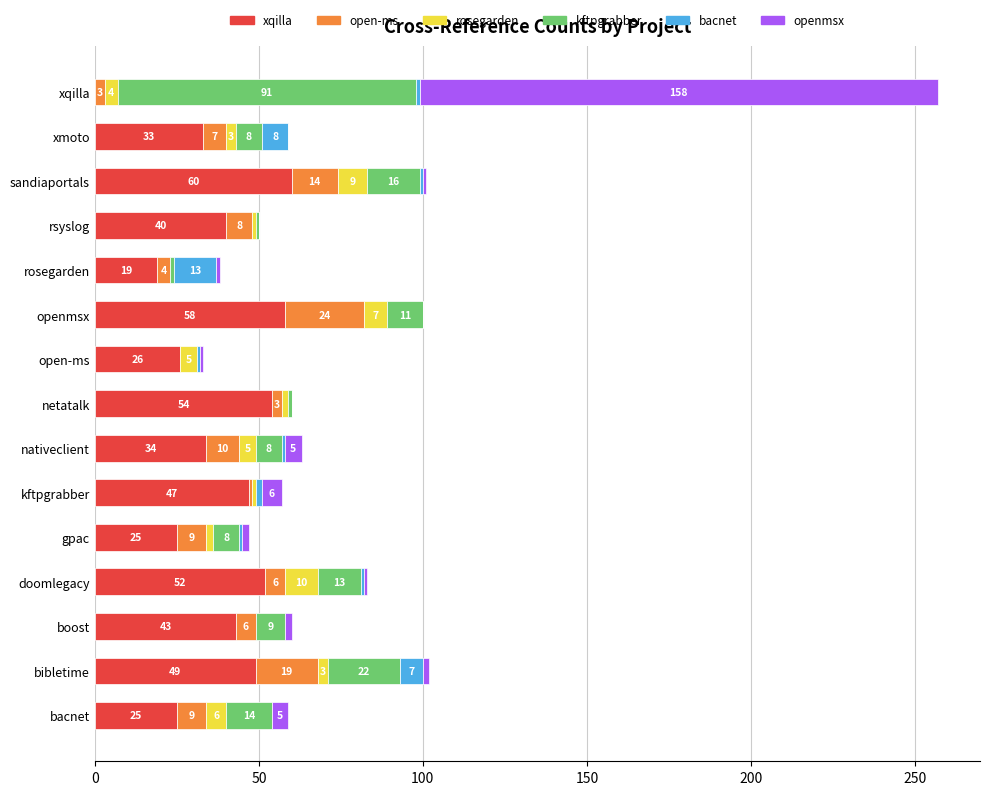

What is the total value across all series at xmoto?

59